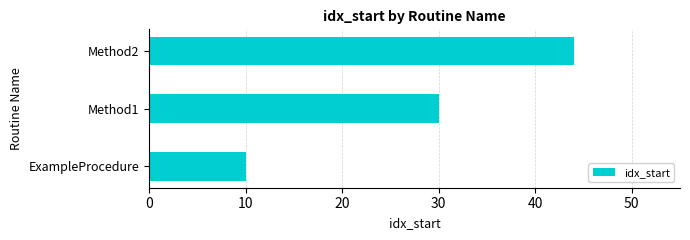

At which label is the value closest to 27?

Method1